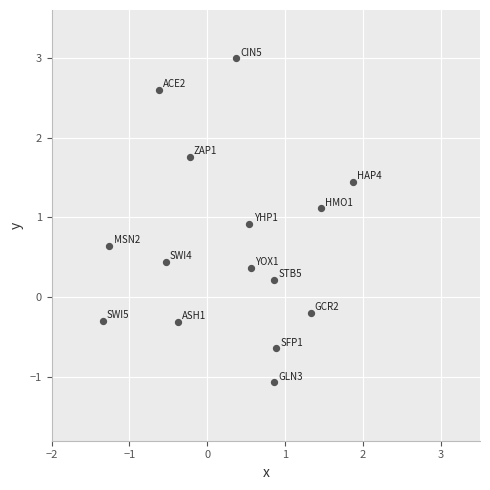

What is the range of X values (max minus min)?

3.2